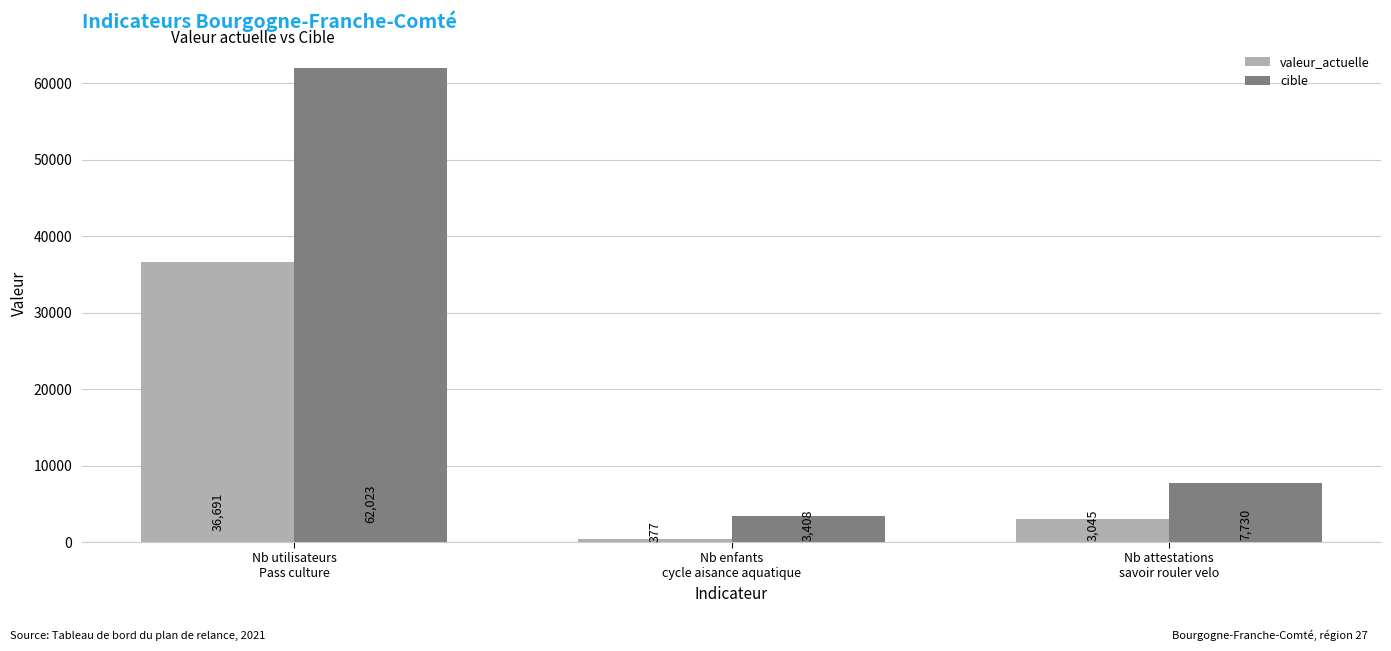

Which category has the highest value across all series?

Nb utilisateurs
Pass culture